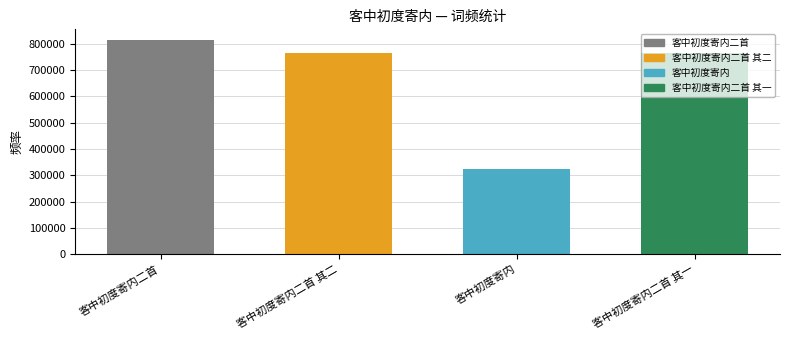

How many bars are there in total?

4